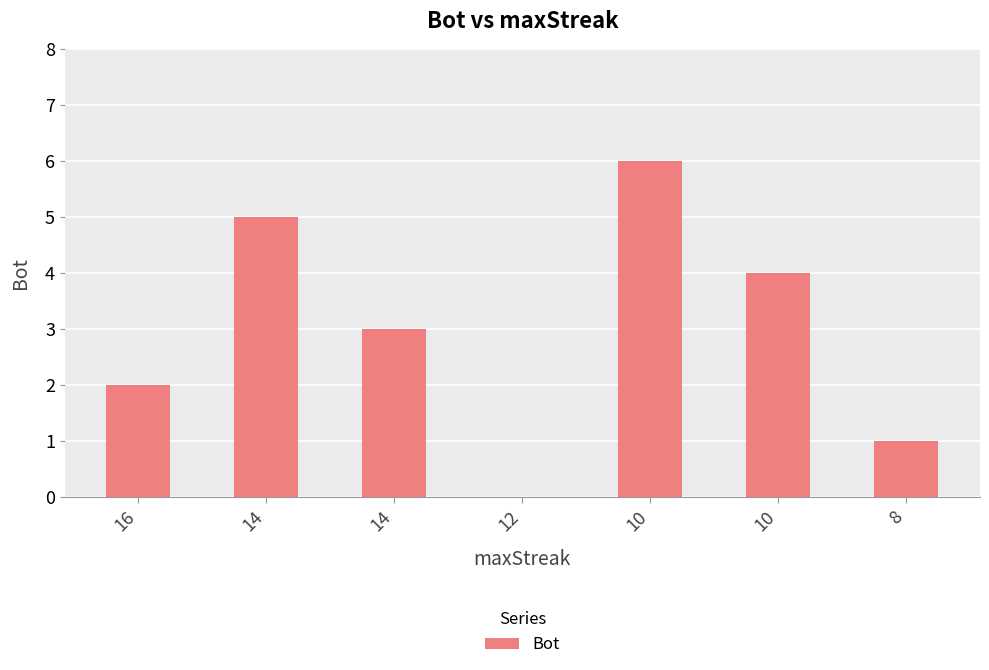

Rank the categories by value from highest to lowest.

10, 14, 10, 14, 16, 8, 12